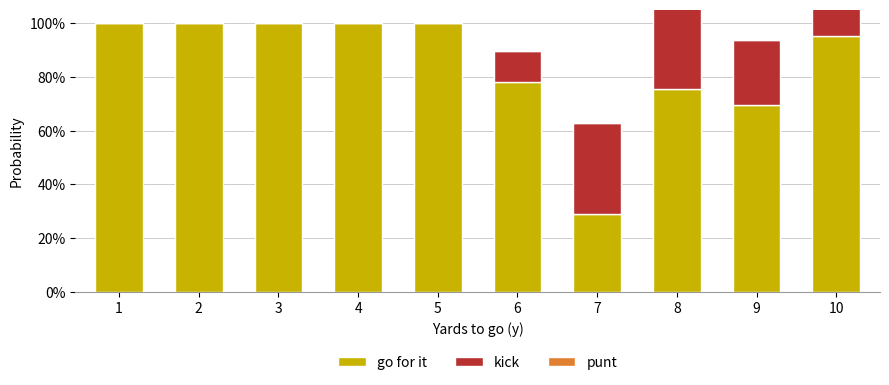

At which category is the sum across all series the highest?

10